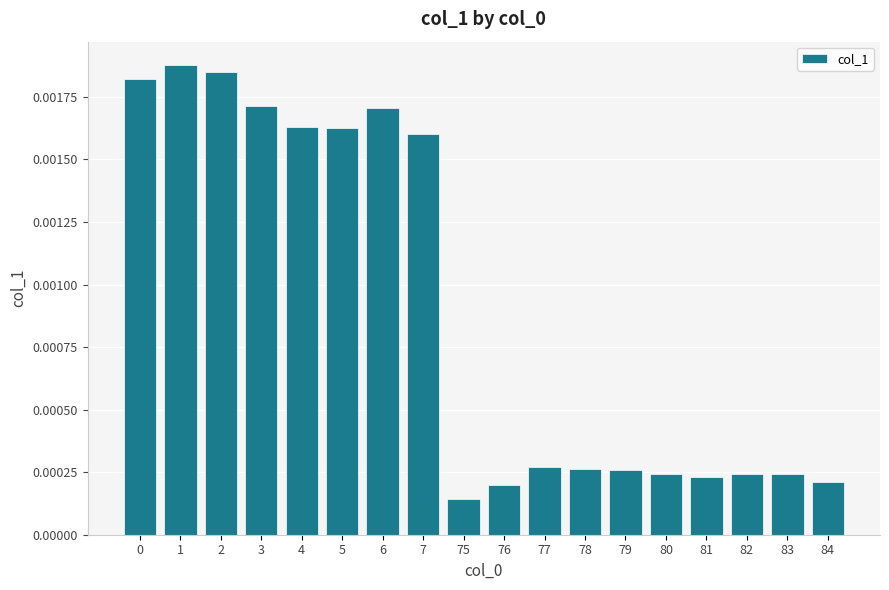

Which label corresponds to the smallest value in the chart?

75